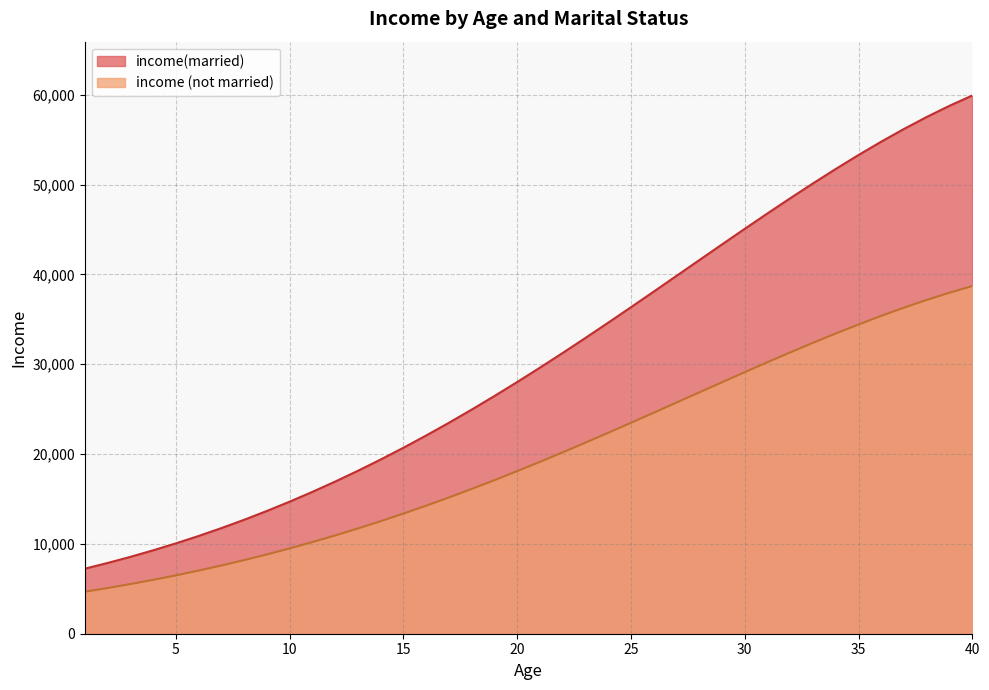

At which category is the sum across all series the highest?

40